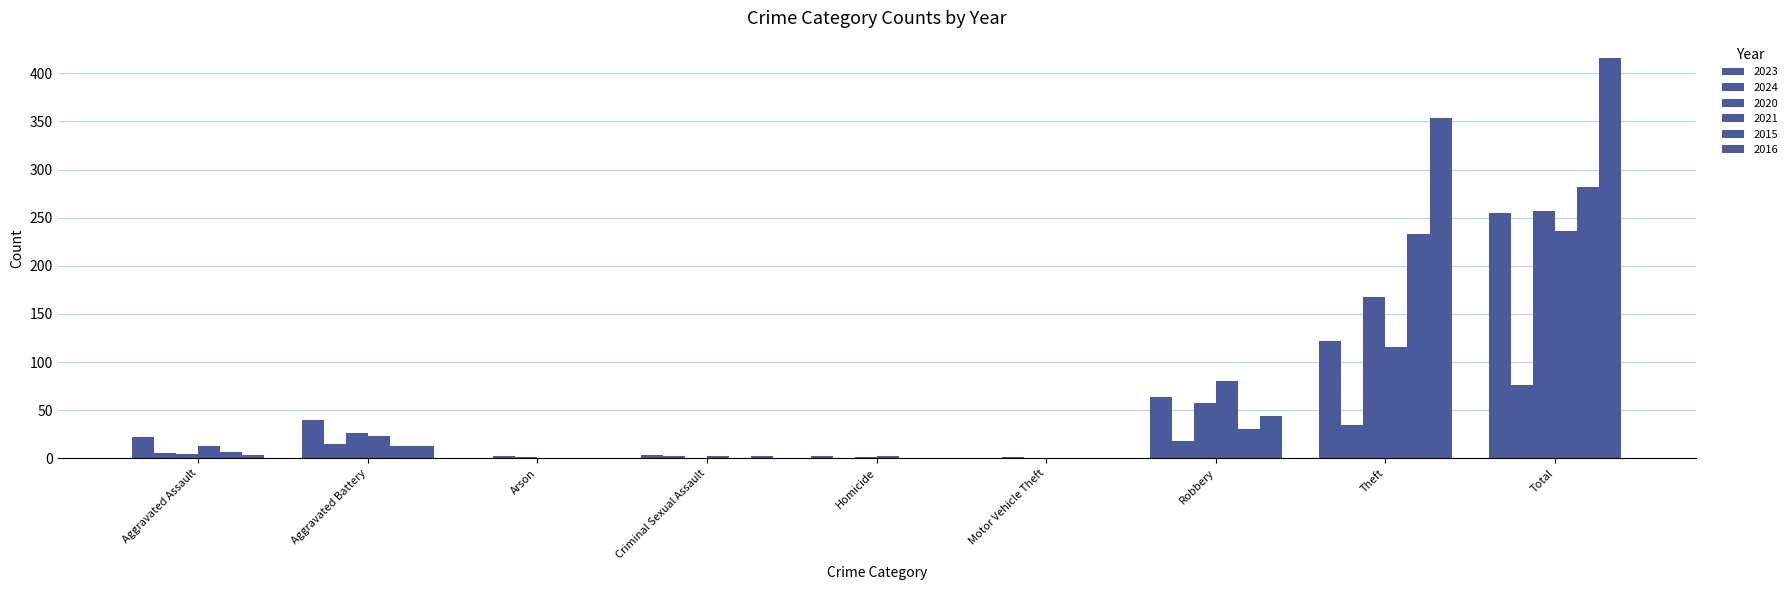

Reading left to right, extract all data points from this chart.

2023: 22	40	0	3	2	0	64	122	255
2024: 5	15	2	2	0	1	18	35	76
2020: 4	26	1	0	1	0	57	168	257
2021: 13	23	0	2	2	0	80	116	236
2015: 6	13	0	0	0	0	30	233	282
2016: 3	13	0	2	0	0	44	354	416